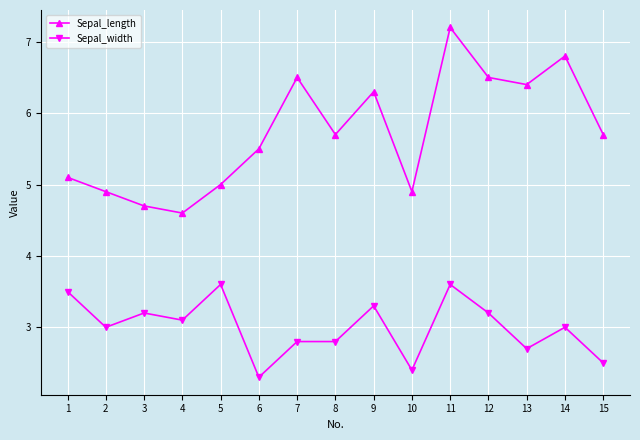

True or false: Sepal_length has more than 0 points higher than both neighbors.

True